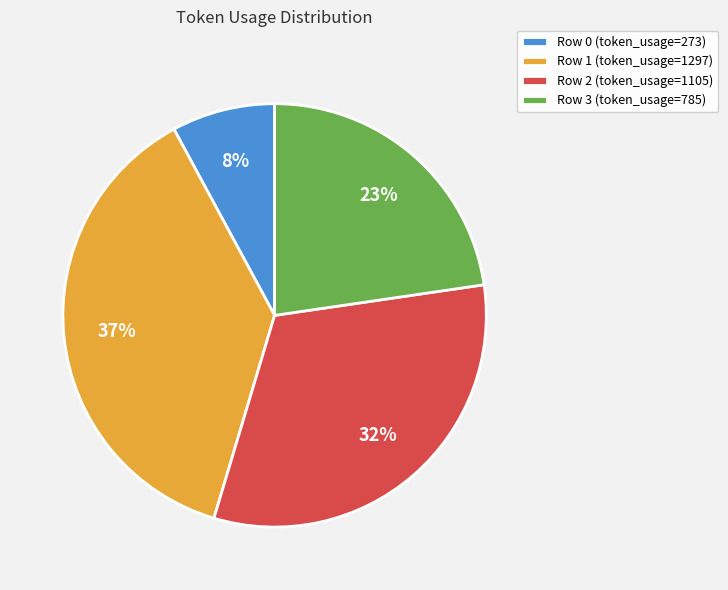

True or false: Row 2 accounts for 19% of the total.

False